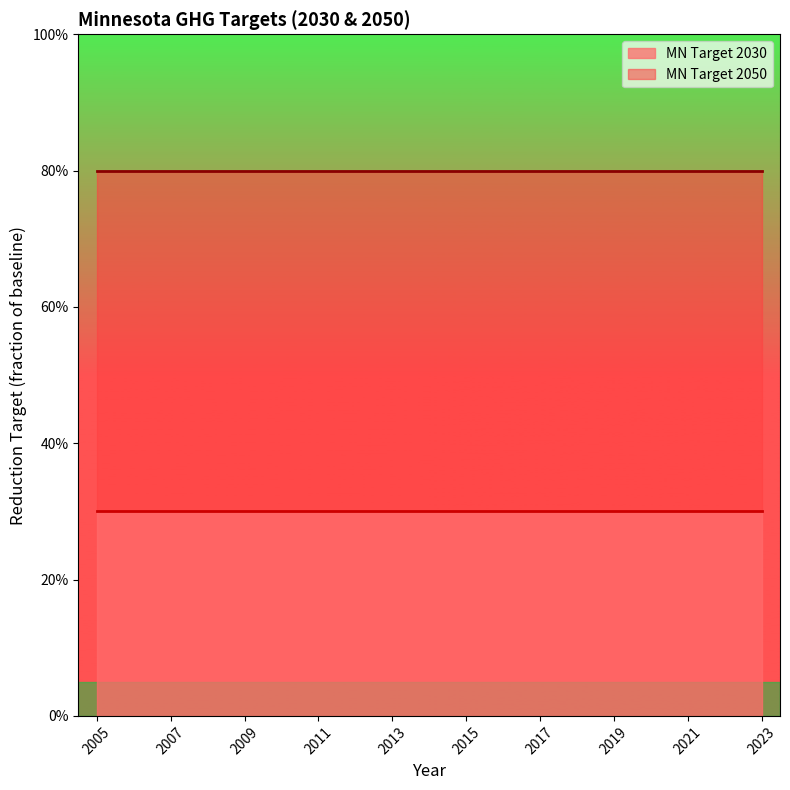

At 2005, list the series in order from smallest to largest.

MN Target 2030, MN Target 2050